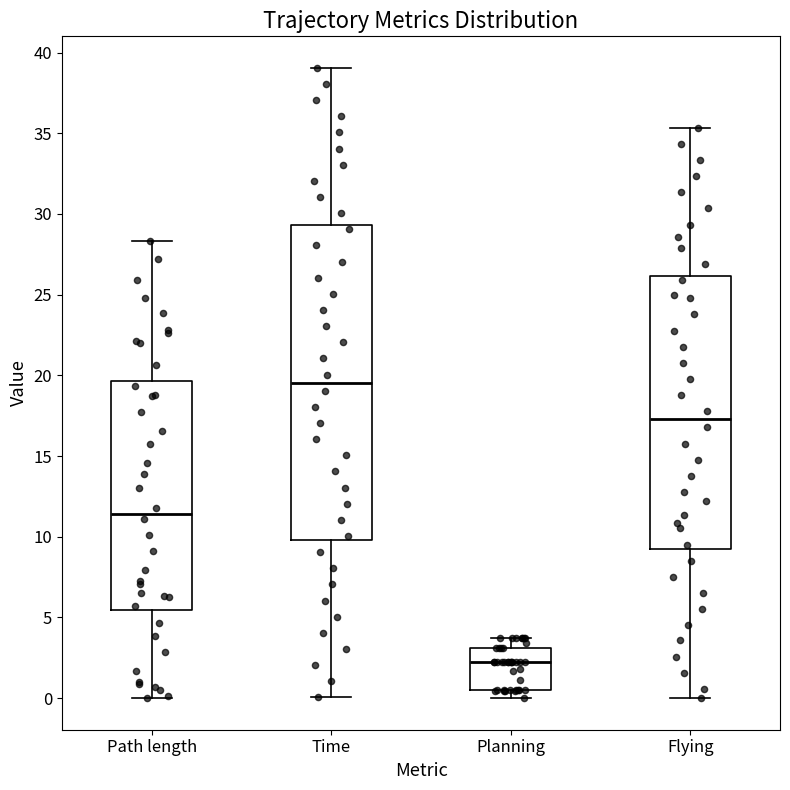

Comparing the boxes themselves (not the whiskers), which one is the tallest?

Time